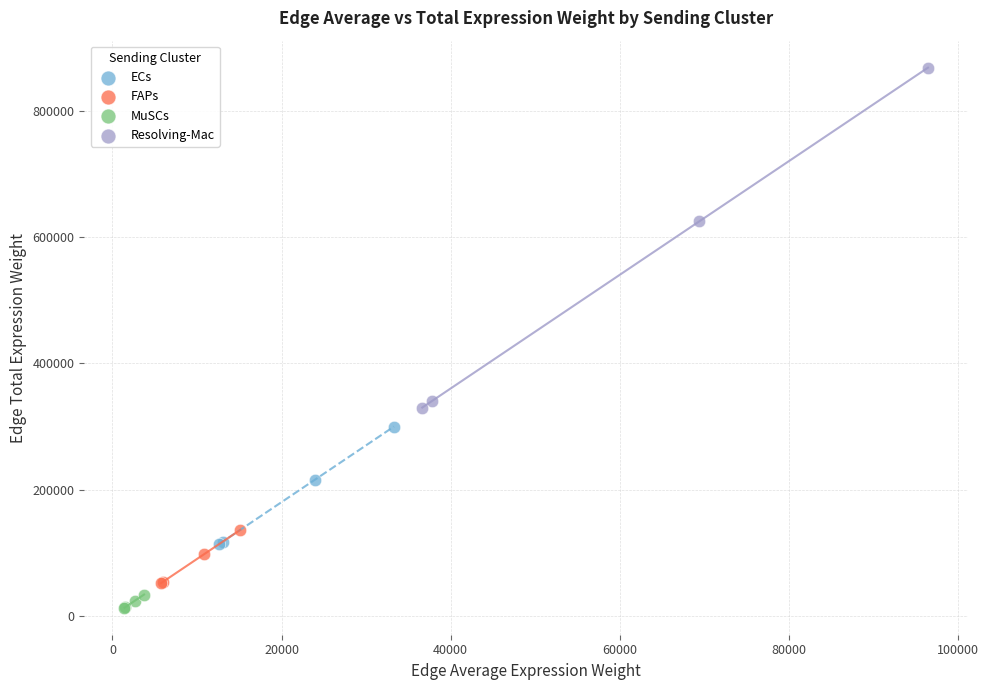

Which series has the largest Y range (max minus min)?

Resolving-Mac